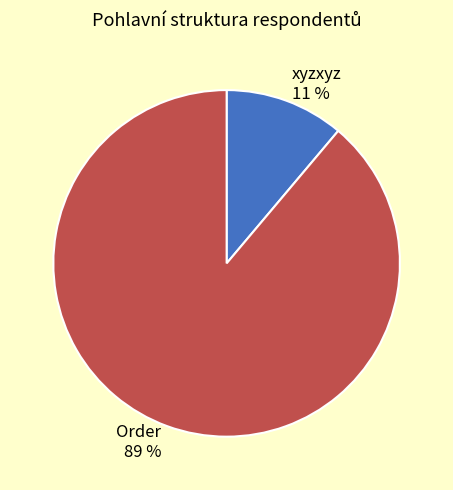

Which slice is the smallest?

xyzxyz